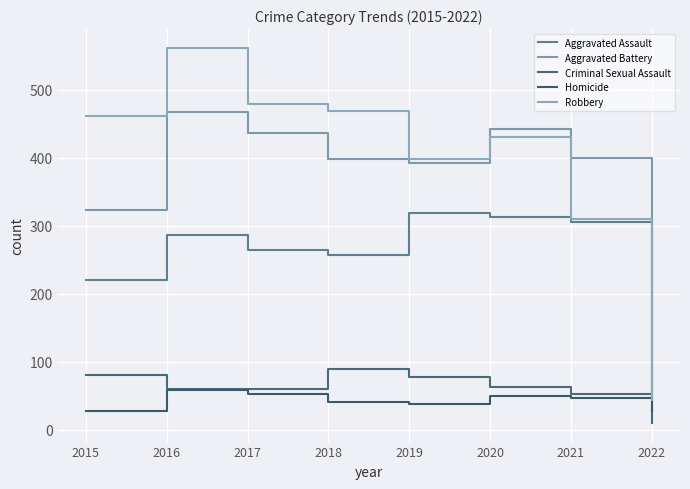

Which series has the widest spread of values?

Robbery